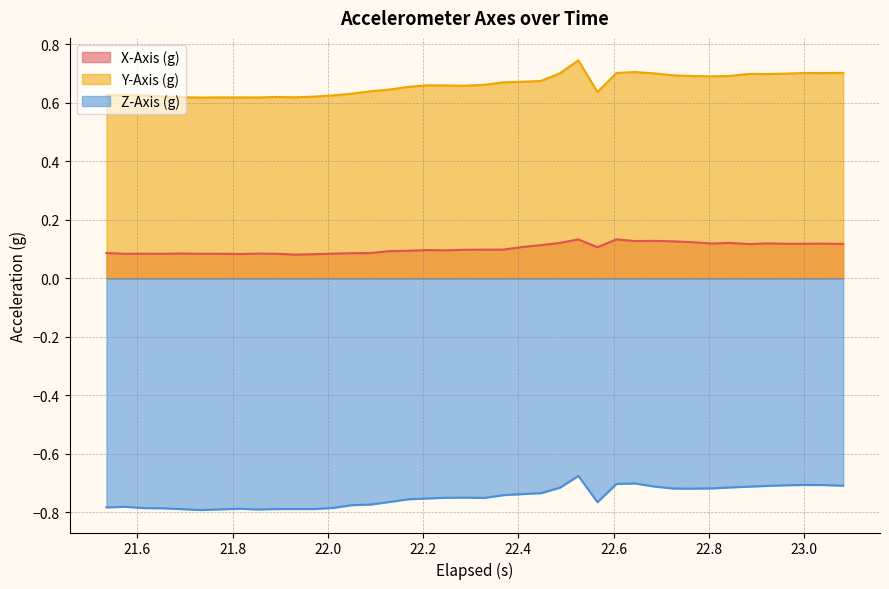

True or false: Z-Axis (g) has more than 1 interior local peaks.

True